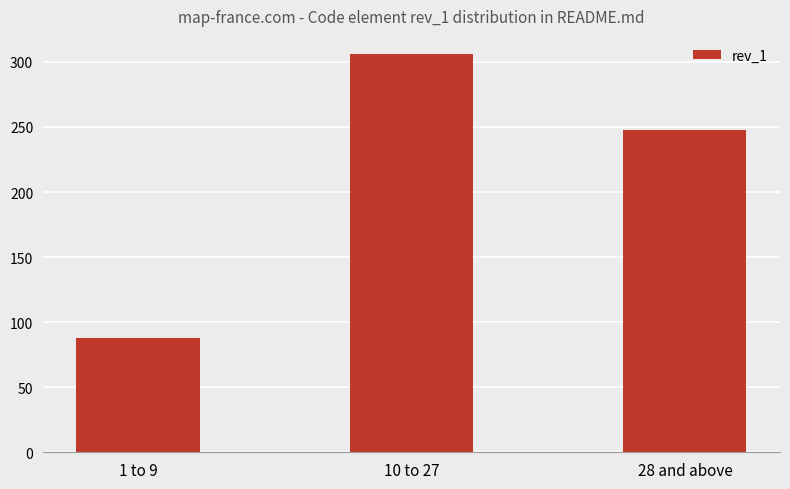

At which category does the chart reach its peak across all series?

10 to 27